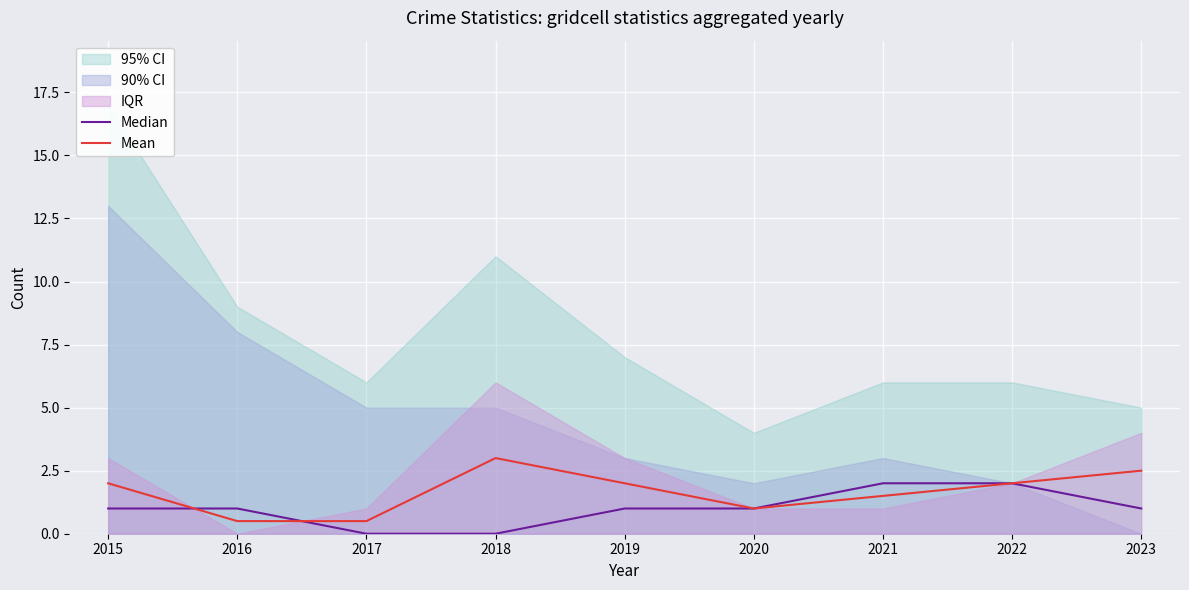

At which category does the chart reach its peak across all series?

2018